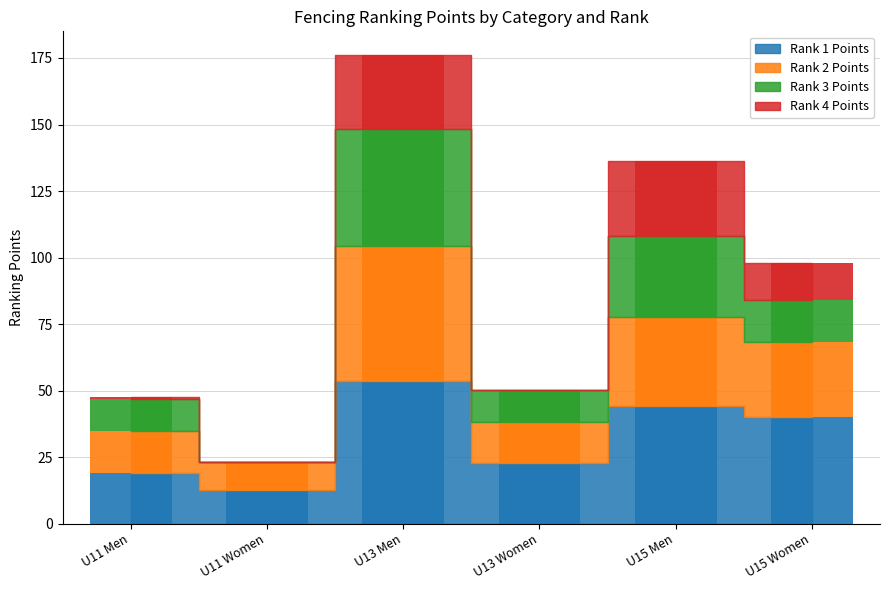

True or false: Rank 3 Points has a value of 23.9 at U15 Women.

False